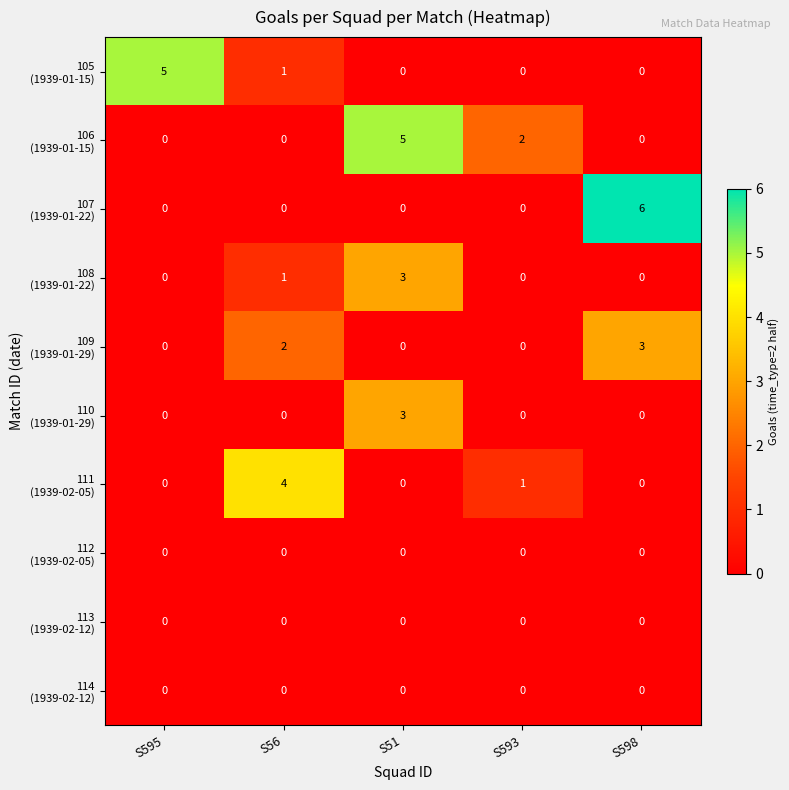

At which category is the sum across all series the highest?

S51